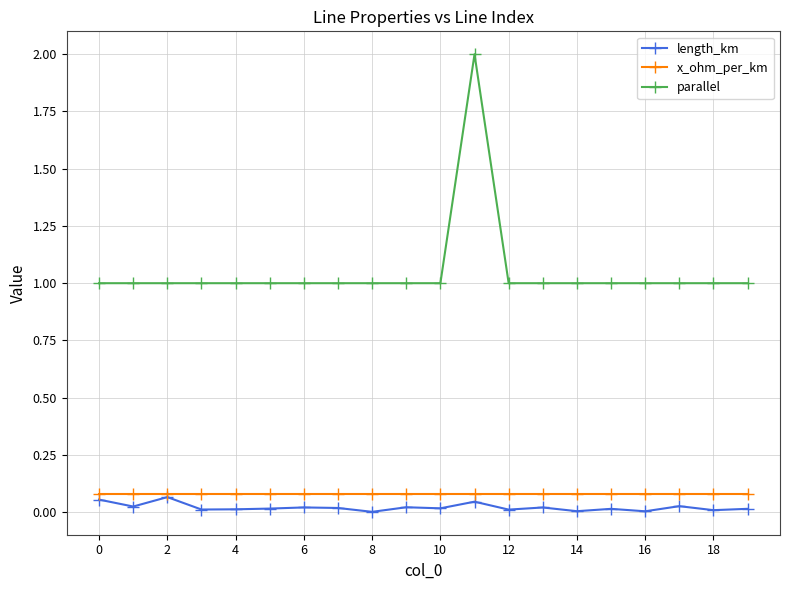

What is the minimum value for parallel?

1.0